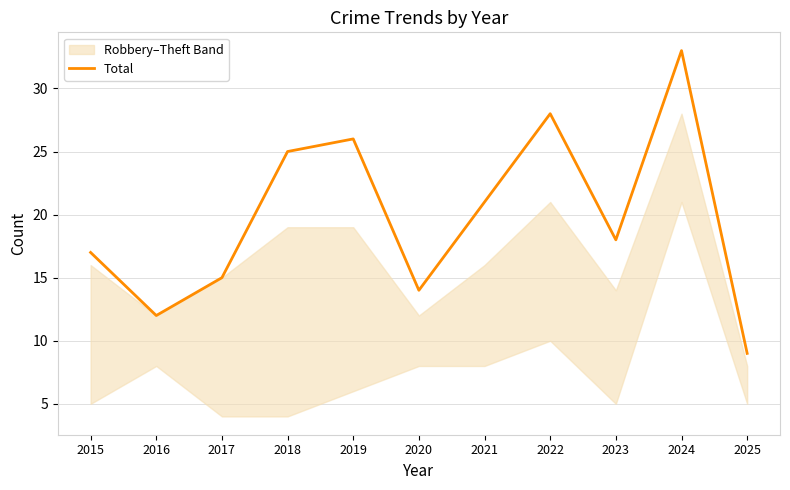

What is the ratio of the value at 2019 to the value at 2016?

2.2